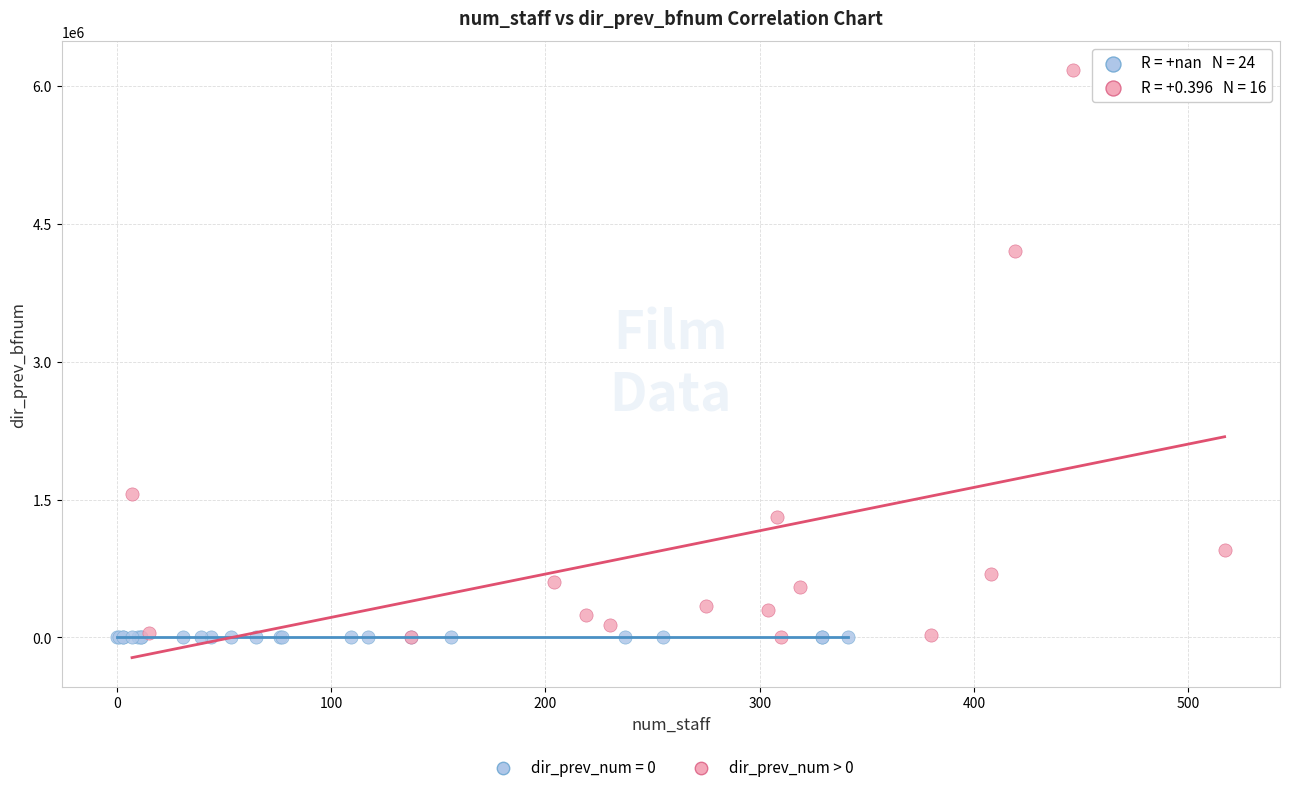

What are all the series names shown in the legend?

dir_prev_num = 0, dir_prev_num > 0